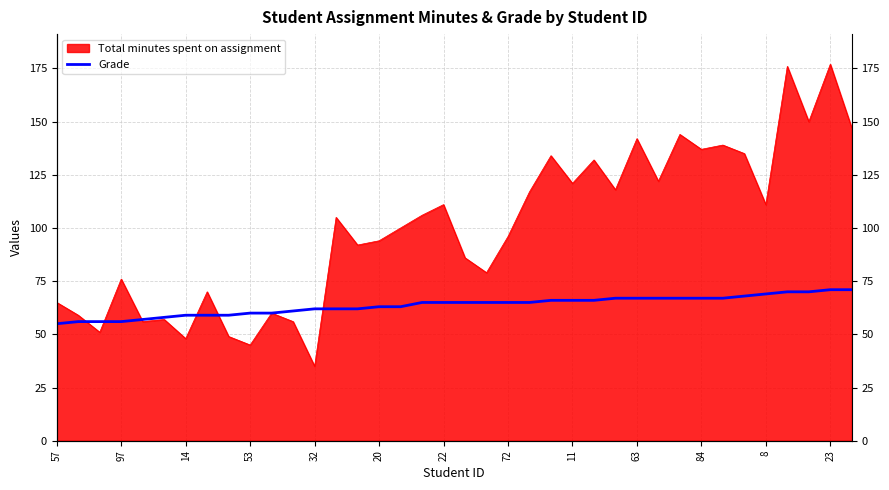

What is the difference between the maximum and second lowest values?

15